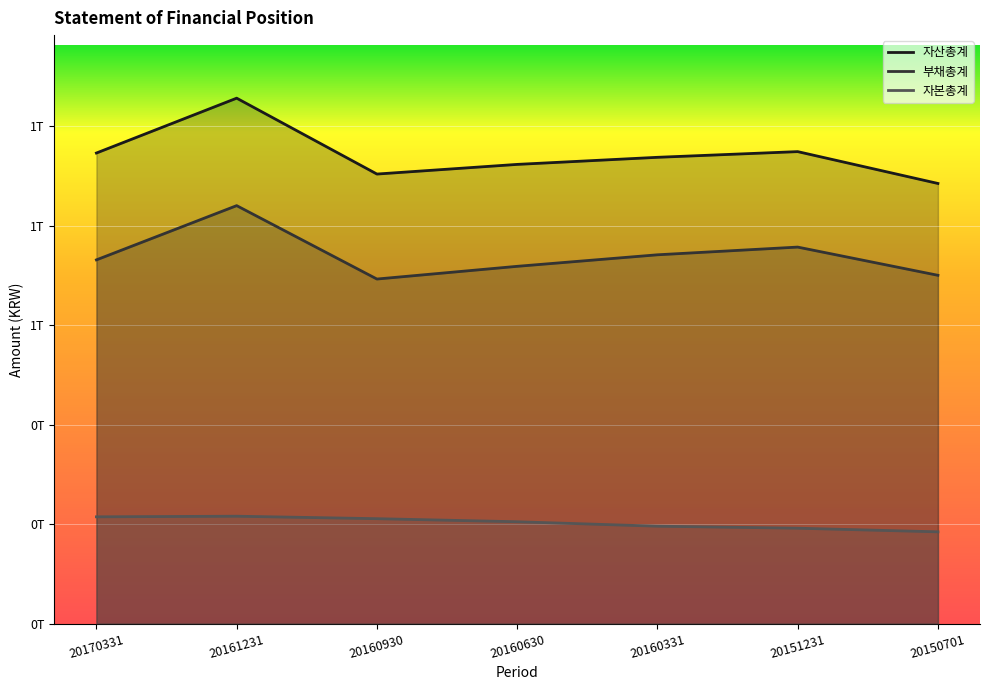

Is it true that 부채총계 equals 1094918125271 at 20150701?

False